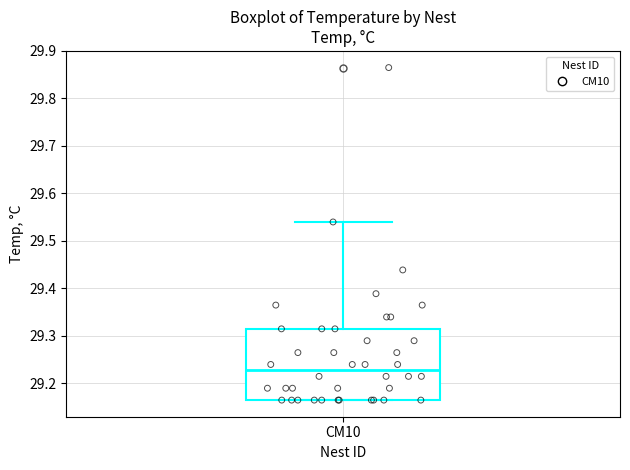

Read this box plot against the y-axis: the position of the median line, the range covered by the box, and the ends of both whiskers. The values are not printed on the chart, so give them approximately, as read against the axis.

median 29.23, box 29.17 to 29.32, whiskers 29.17 to 29.54